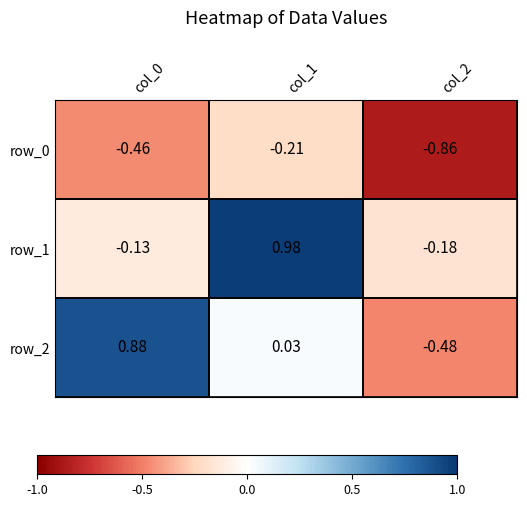

What is the sum of all row_0 values?

-1.5